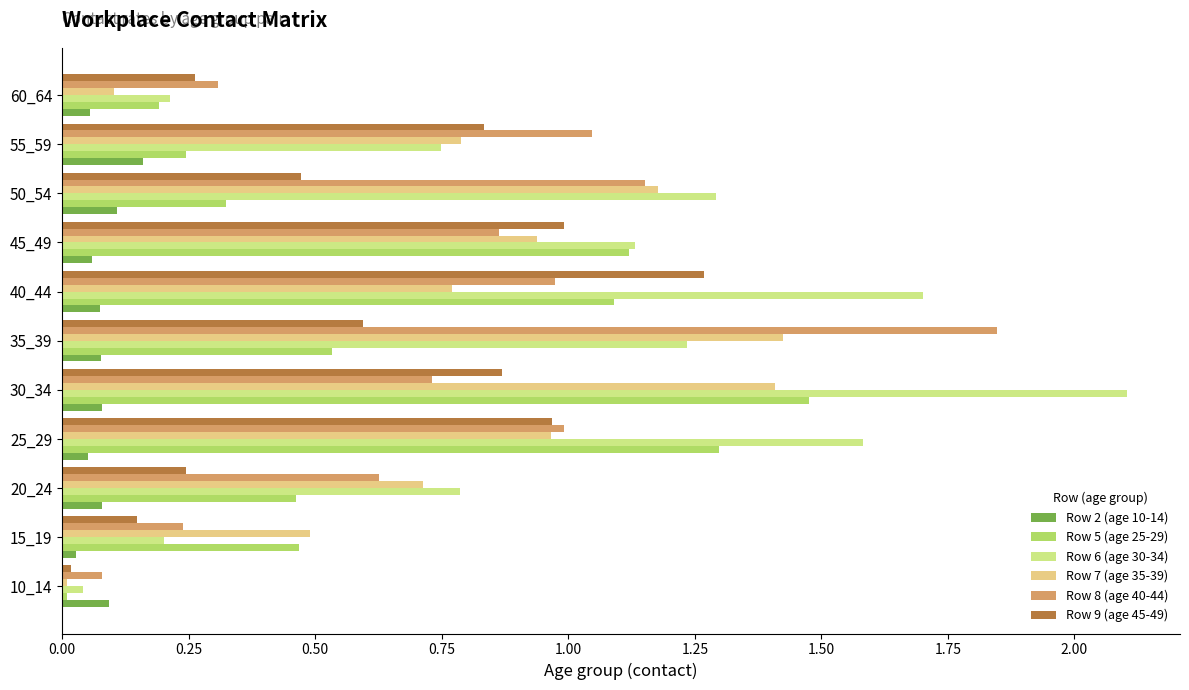

The value of Row 5 (age 25-29) at 40_44 is 1.6. True or false?

False